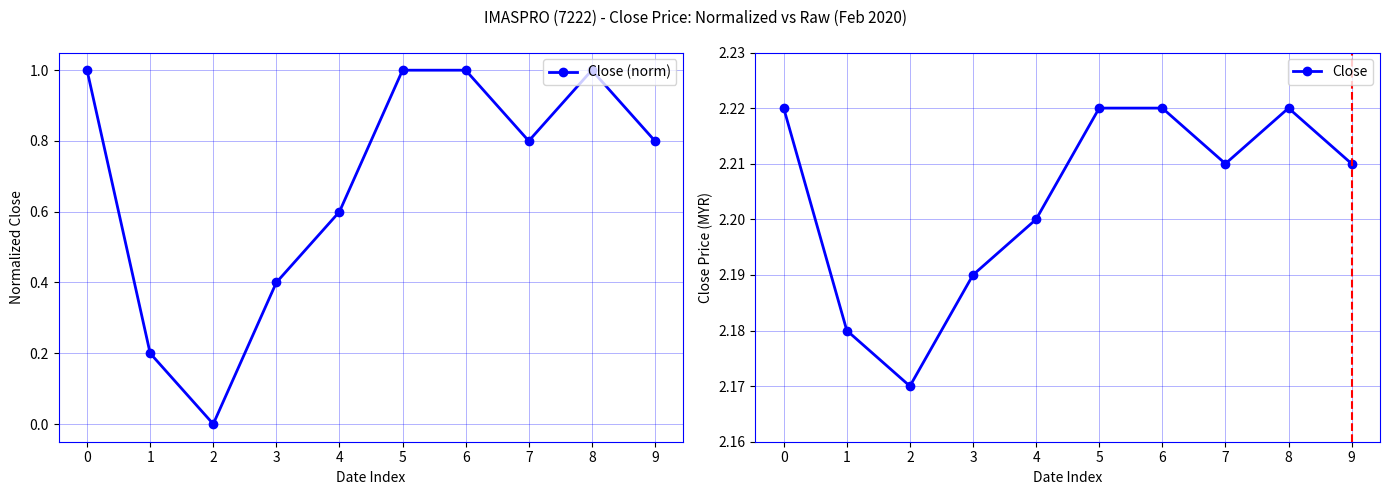

What is the average value of the Close (norm) series?

0.7